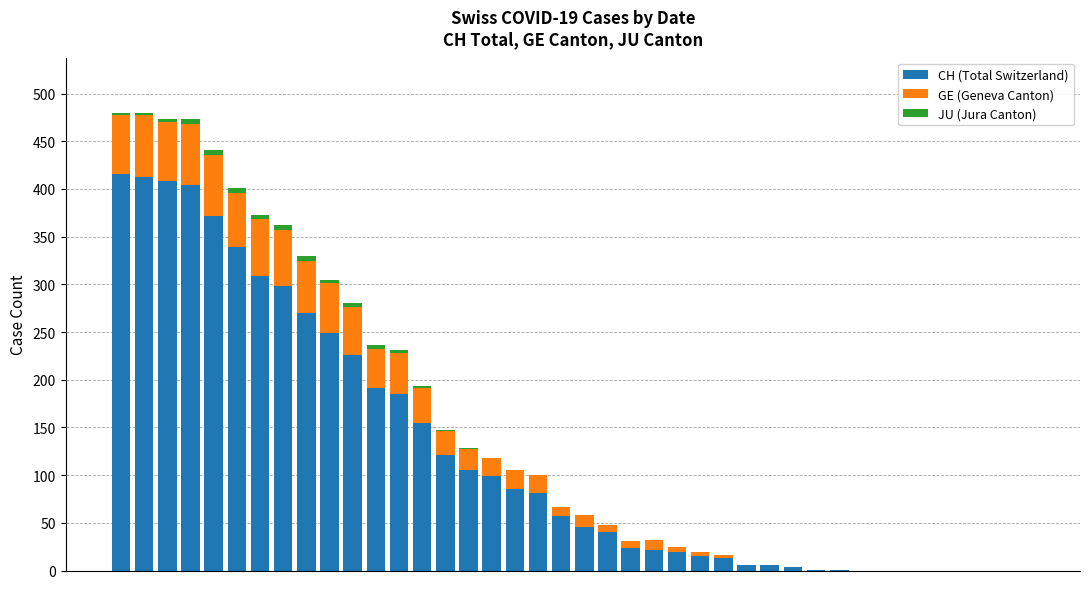

What is the sum of all CH (Total Switzerland) values?

4979